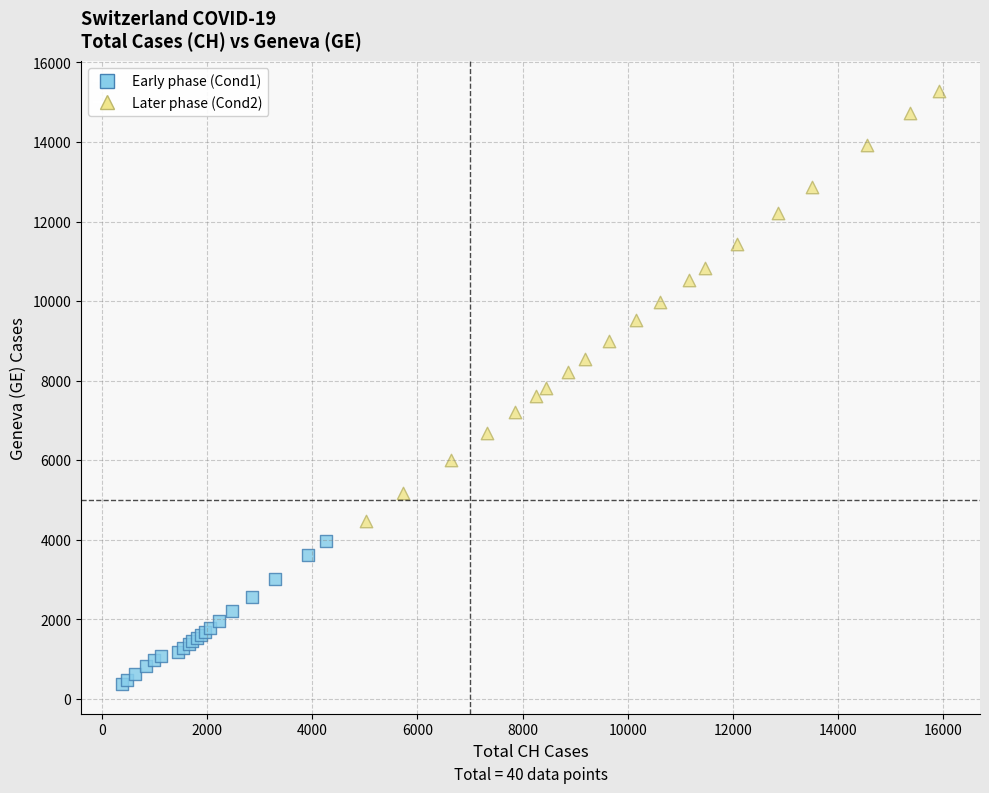

Which series reaches the maximum Y coordinate?

Later phase (Cond2)